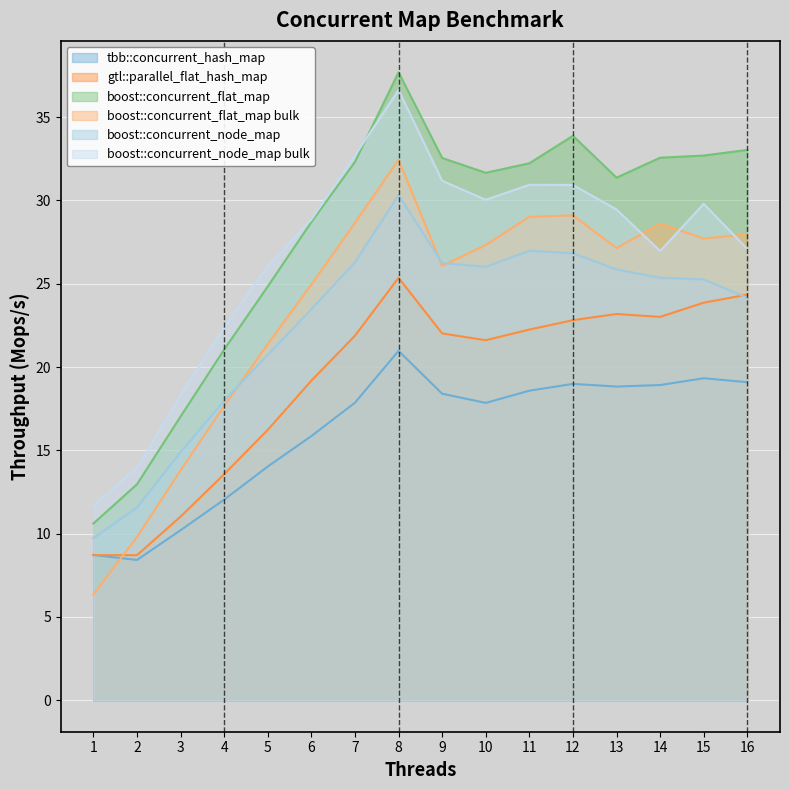

What is the difference between the boost::concurrent_flat_map bulk values at 2 and 14?

18.8